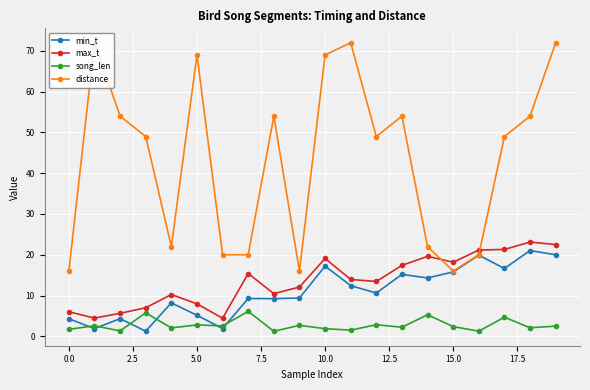

Which series has the largest total across all categories?

distance